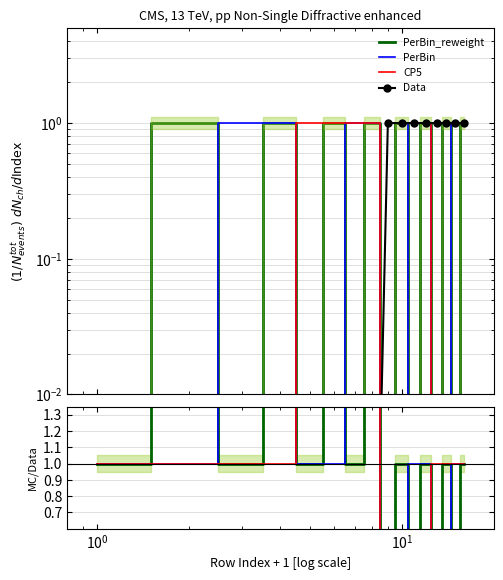

What is the label of the 3rd point from the left?

$\mathdefault{10^{0}}$